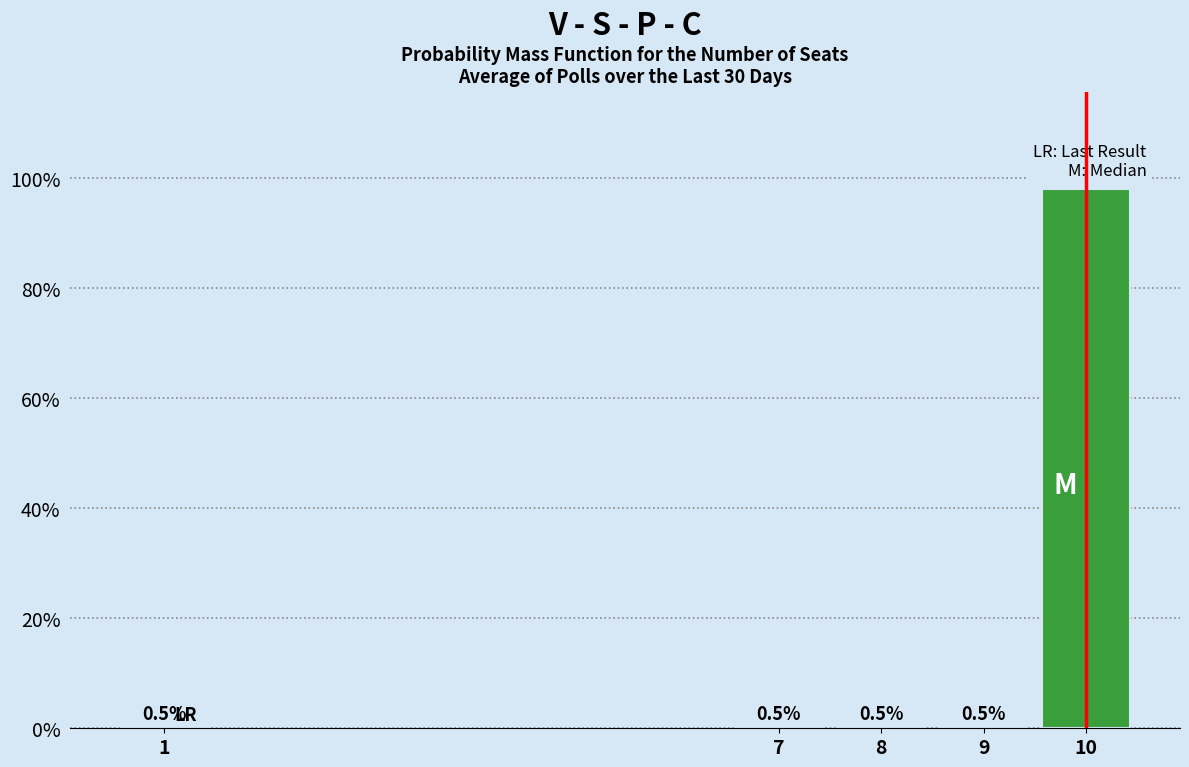

Reading right to left, extract all data points from this chart.

10=98.0	9=0.5	8=0.5	7=0.5	1=0.5